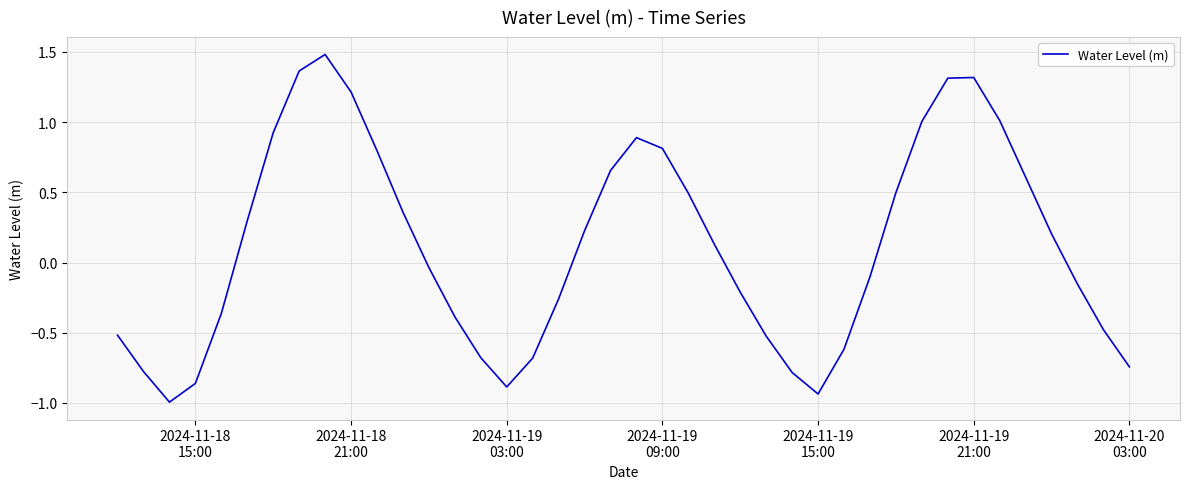

What is the greatest value displayed?

1.5